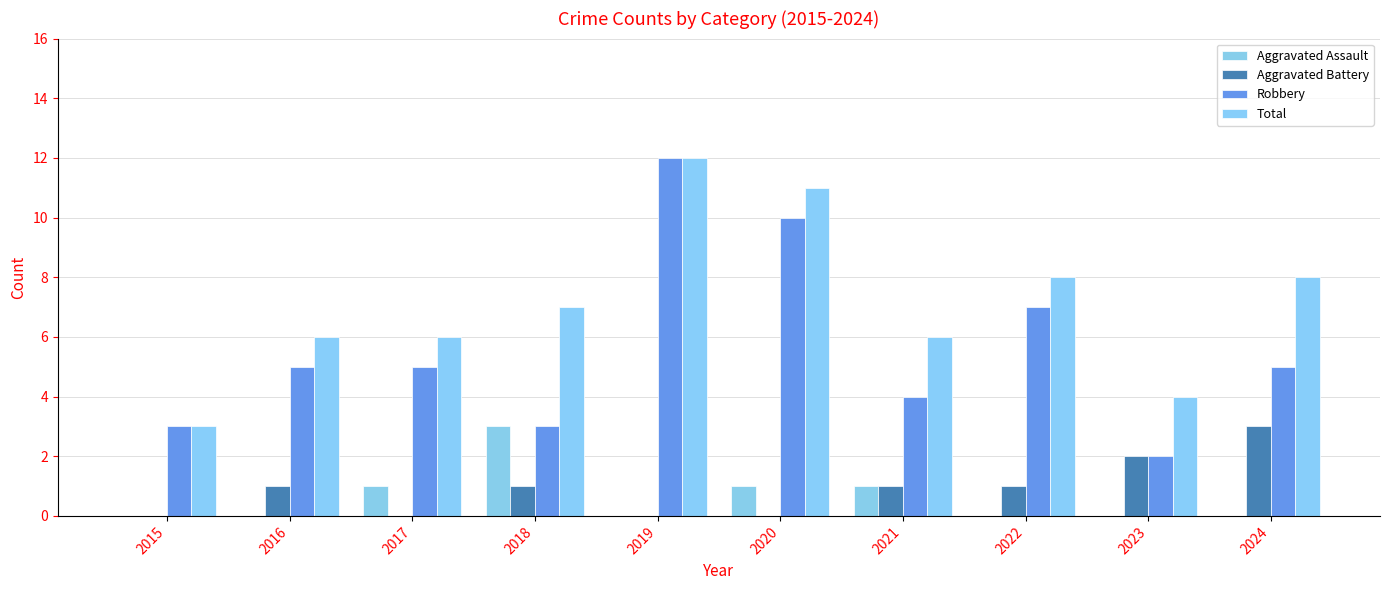

What is the greatest value displayed?

12